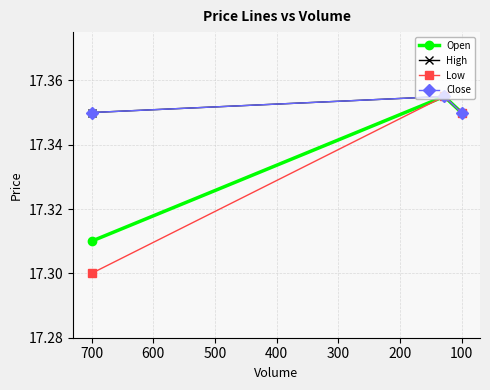

Reading right to left, list all the values displayed in this chart.

Open: 17.4	17.4	17.3
High: 17.4	17.4	17.4
Low: 17.4	17.4	17.3
Close: 17.4	17.4	17.4